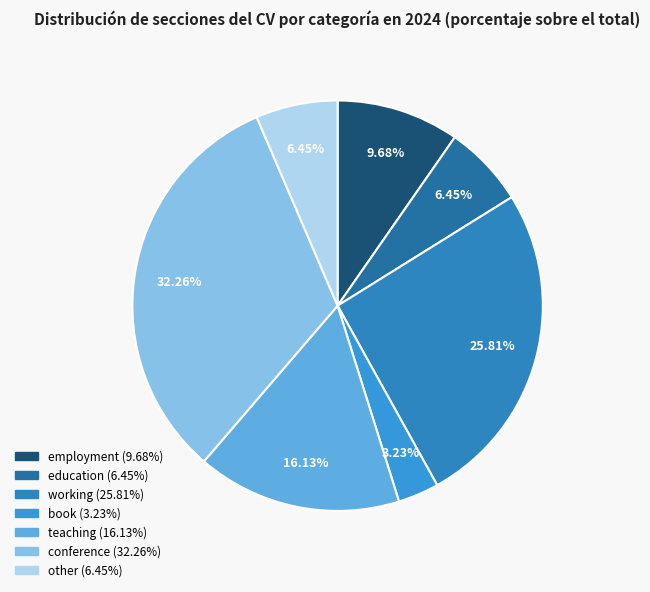

What percentage is the employment slice, to the nearest percent?

10%